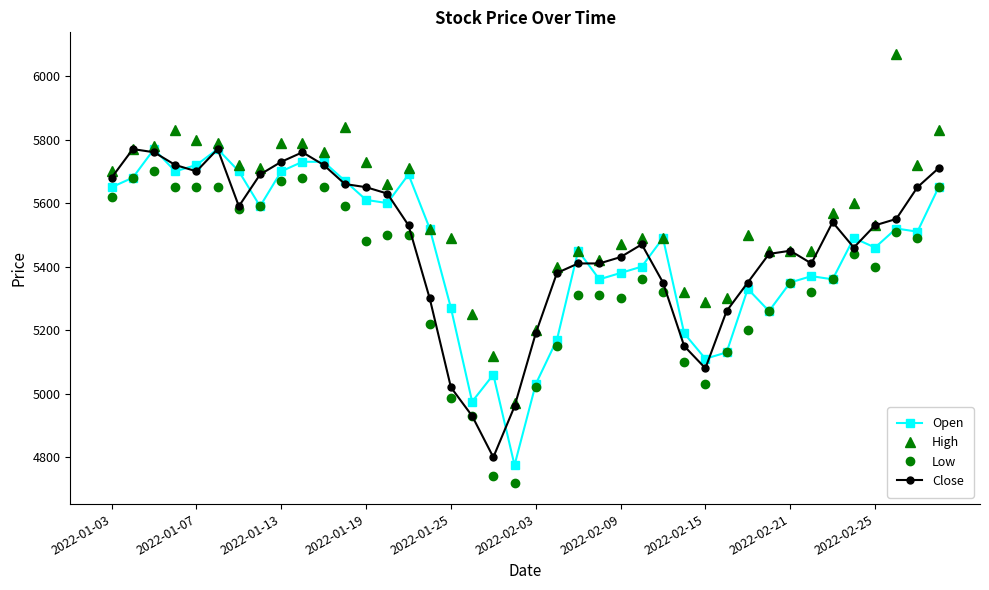

True or false: Close has more than 2 interior local peaks.

True